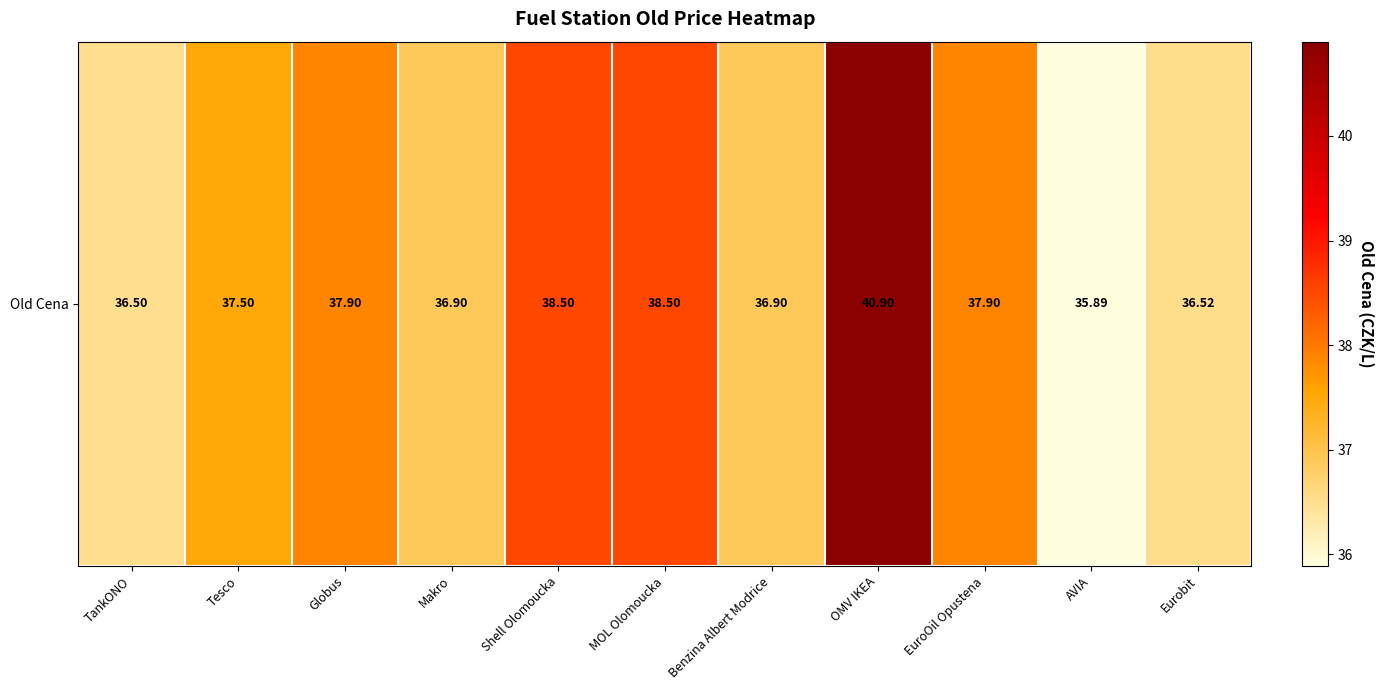

Between Tesco and Benzina Albert Modrice, which is larger?

Tesco